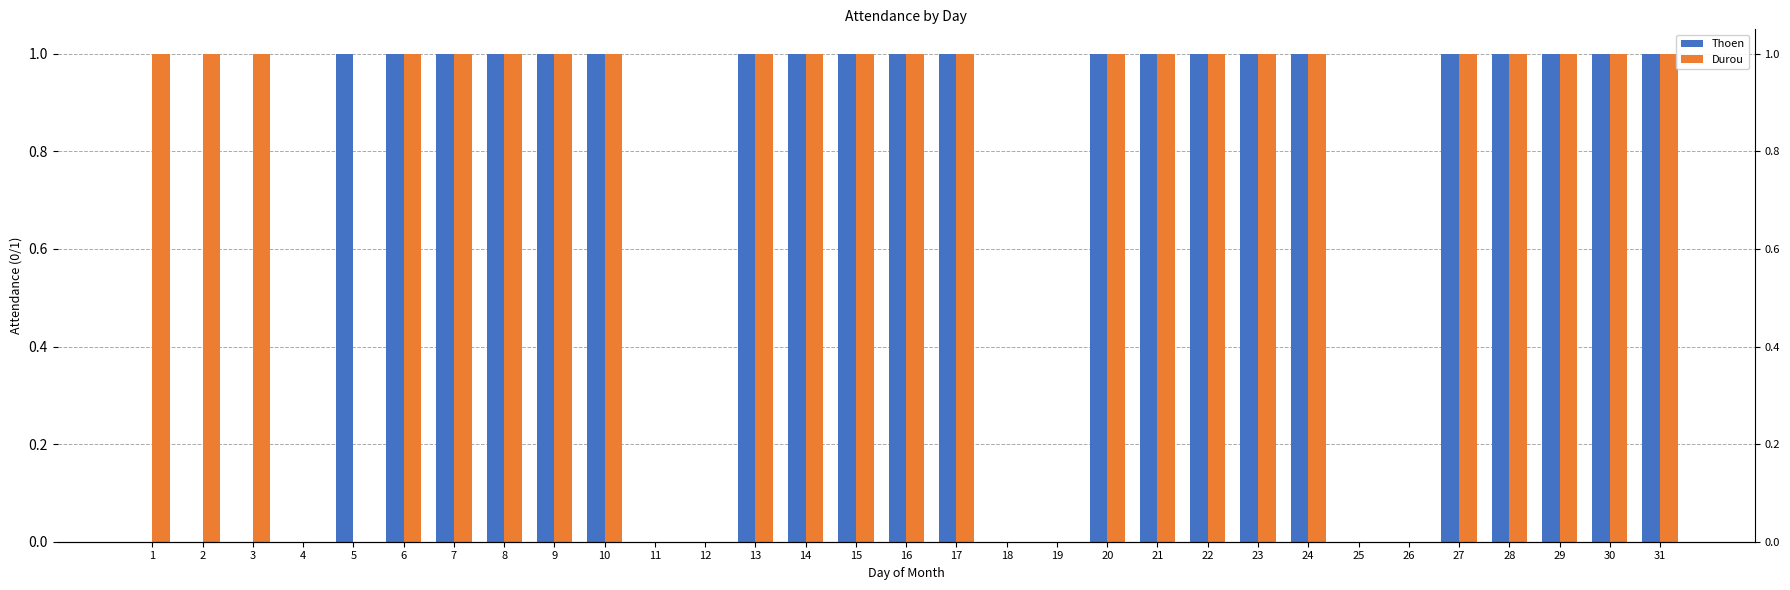

What is the difference between the maximum and minimum values in the Durou series?

1